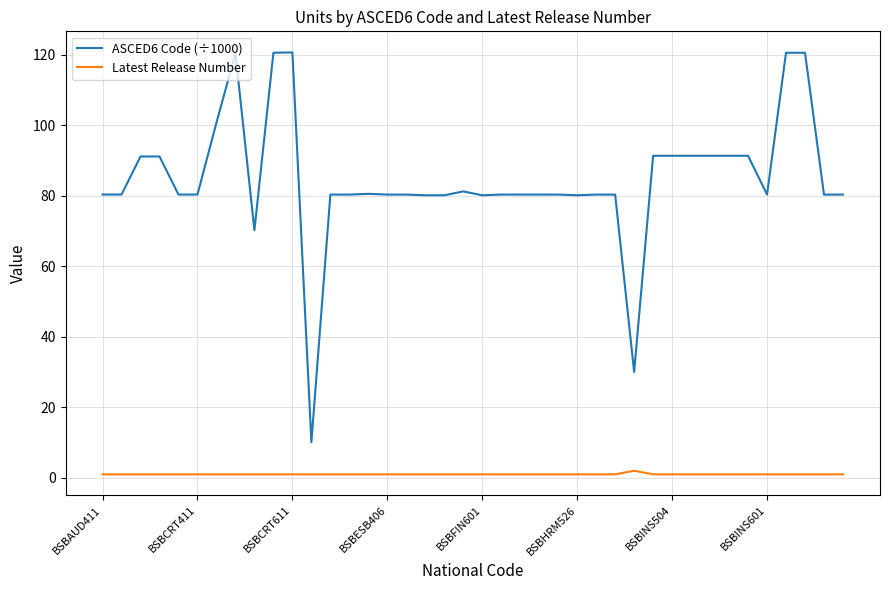

What is the maximum value for ASCED6 Code (÷1000)?

120.6